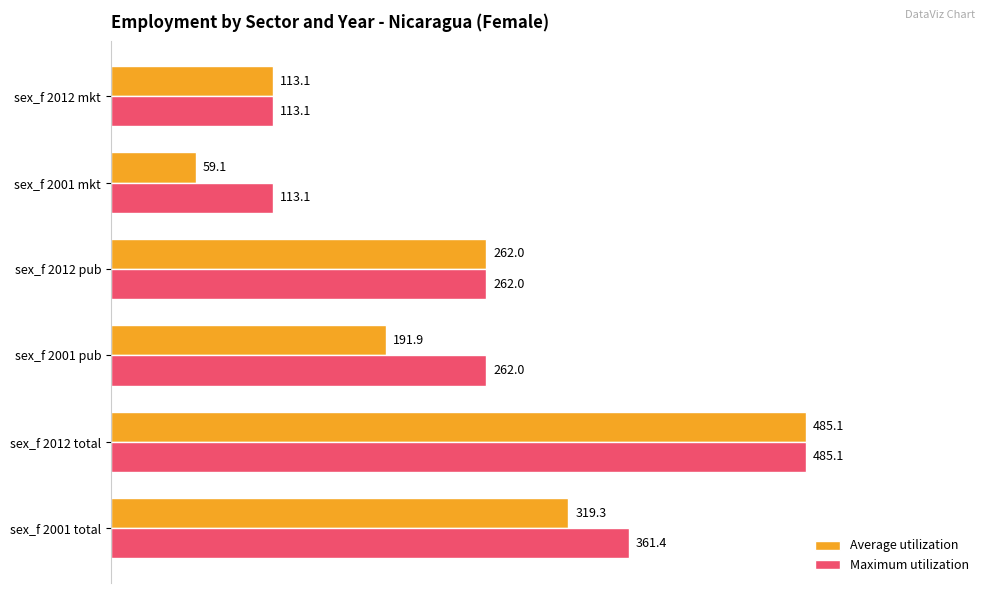

True or false: Average utilization has a value of 262.0 at sex_f 2012 pub.

True